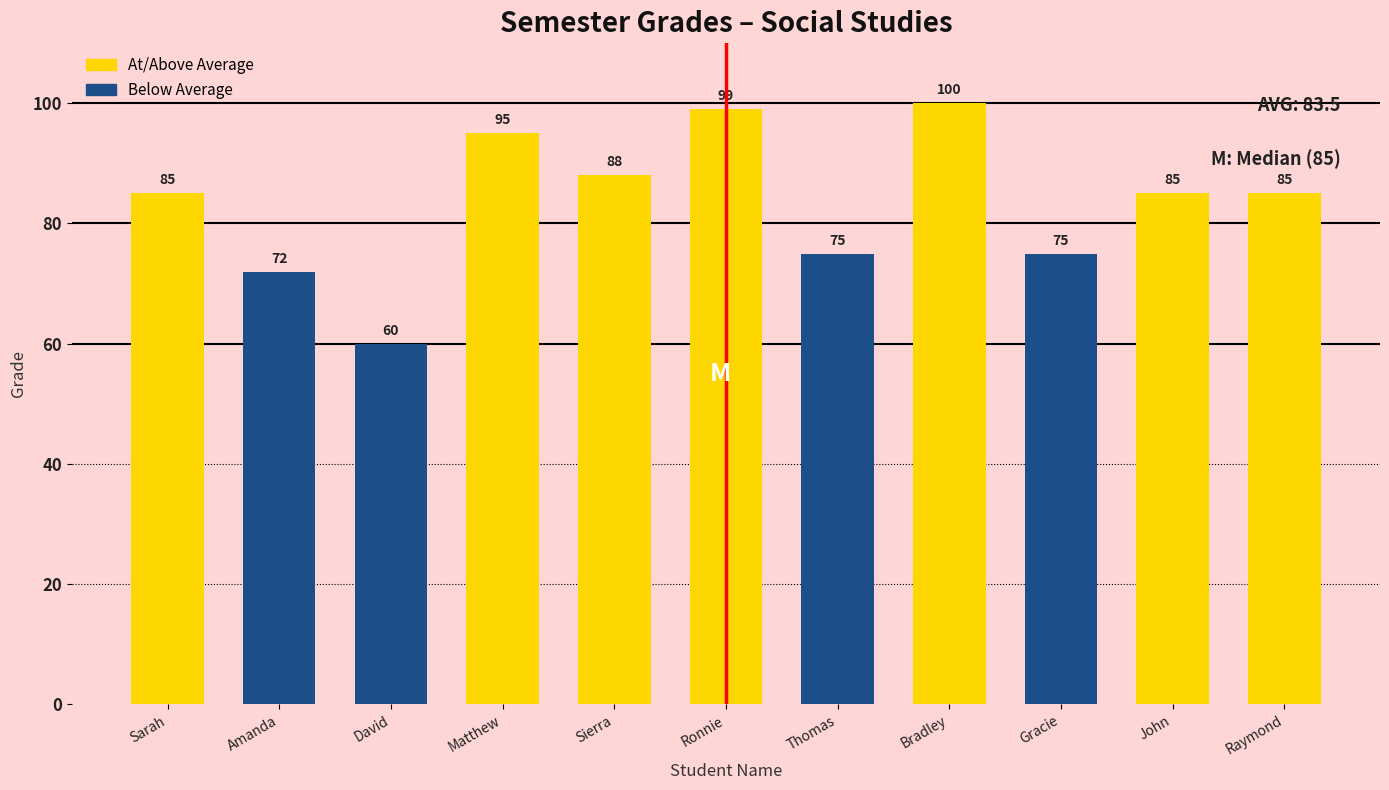

Reading left to right, list all the values displayed in this chart.

85	72	60	95	88	99	75	100	75	85	85